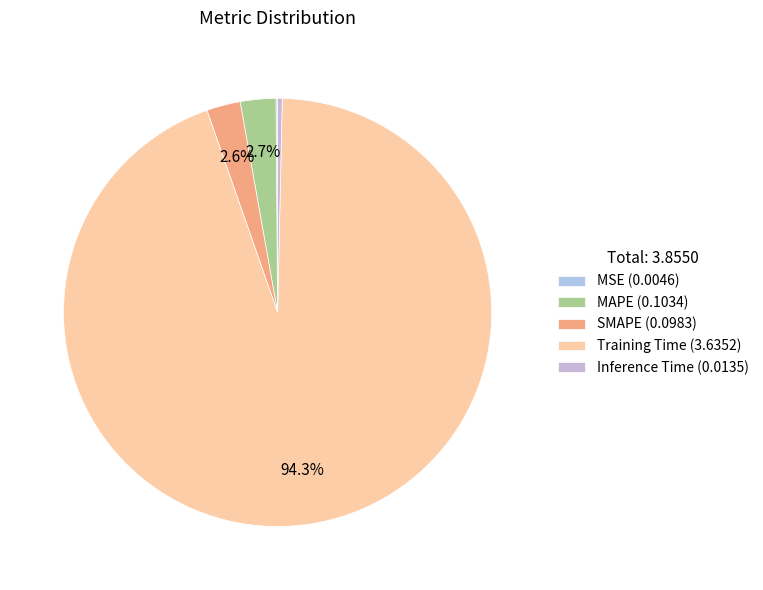

How much of the chart is everything except MAPE?

97.3%